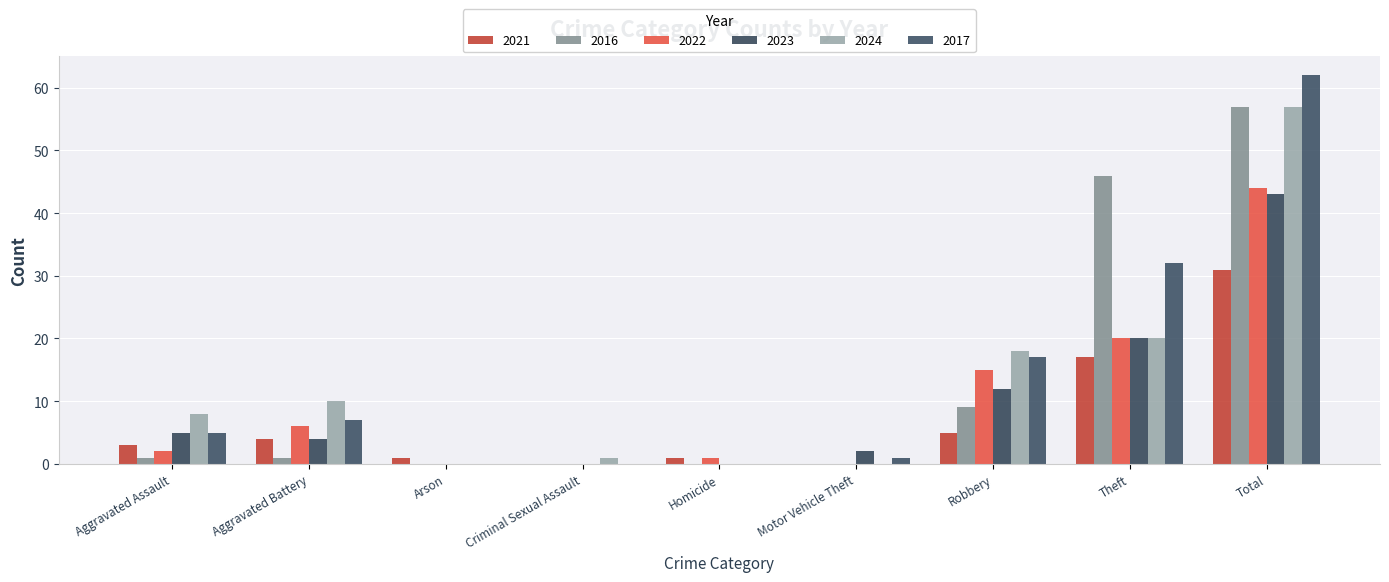

Which series has the largest total across all categories?

2017